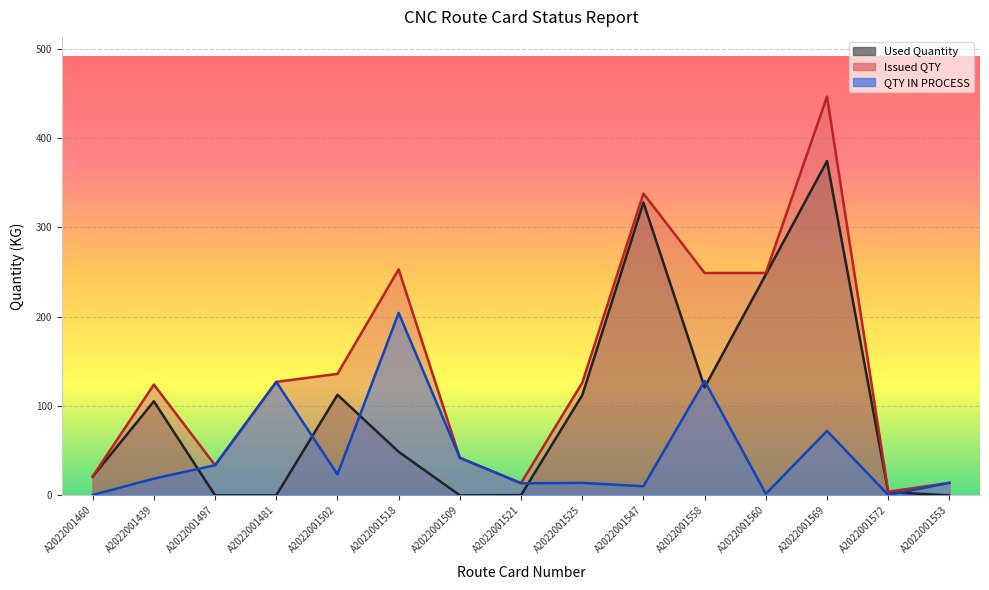

Reading left to right, transcribe all the data shown in this chart.

Used Quantity: A2022001460=20.9	A2022001439=105.3	A2022001497=0.0	A2022001481=0.0	A2022001502=112.5	A2022001518=48.7	A2022001509=0.0	A2022001521=0.3	A2022001525=112.1	A2022001547=327.9	A2022001558=120.9	A2022001560=247.3	A2022001569=374.3	A2022001572=3.6	A2022001553=0.0
Issued QTY: A2022001460=21.3	A2022001439=124.0	A2022001497=33.7	A2022001481=127.0	A2022001502=136.0	A2022001518=253.0	A2022001509=42.0	A2022001521=13.7	A2022001525=126.0	A2022001547=338.0	A2022001558=249.0	A2022001560=249.0	A2022001569=446.4	A2022001572=4.0	A2022001553=14.0
QTY IN PROCESS: A2022001460=0.4	A2022001439=18.7	A2022001497=33.7	A2022001481=127.0	A2022001502=23.5	A2022001518=204.3	A2022001509=42.0	A2022001521=13.4	A2022001525=13.9	A2022001547=10.1	A2022001558=128.1	A2022001560=1.7	A2022001569=72.1	A2022001572=0.4	A2022001553=14.0